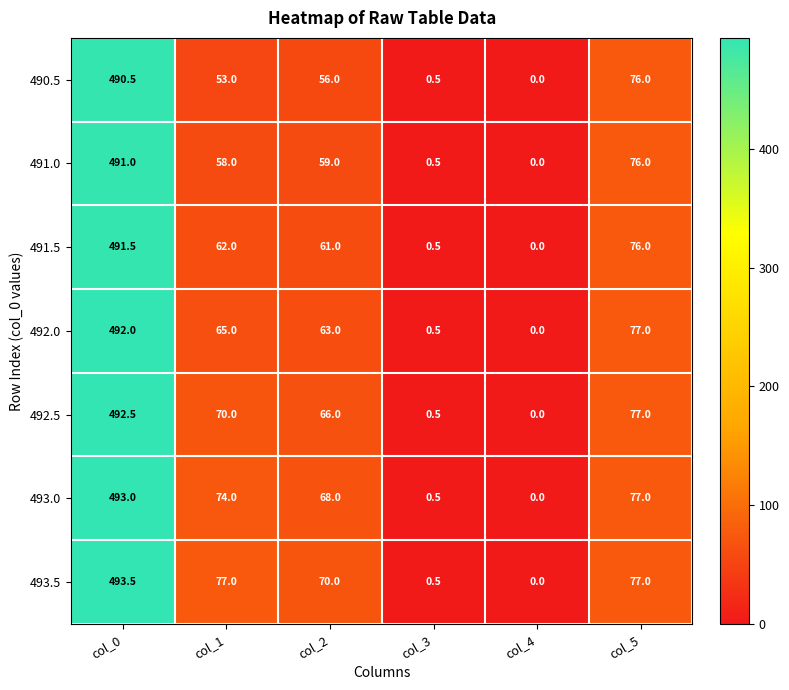

How many series are shown in this chart?

7